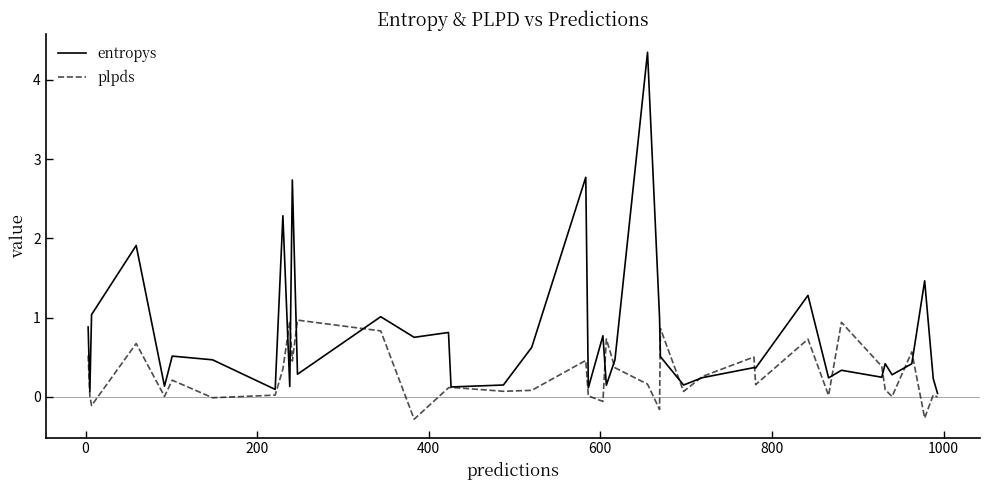

List the series in order of their peak value, lowest first.

plpds, entropys